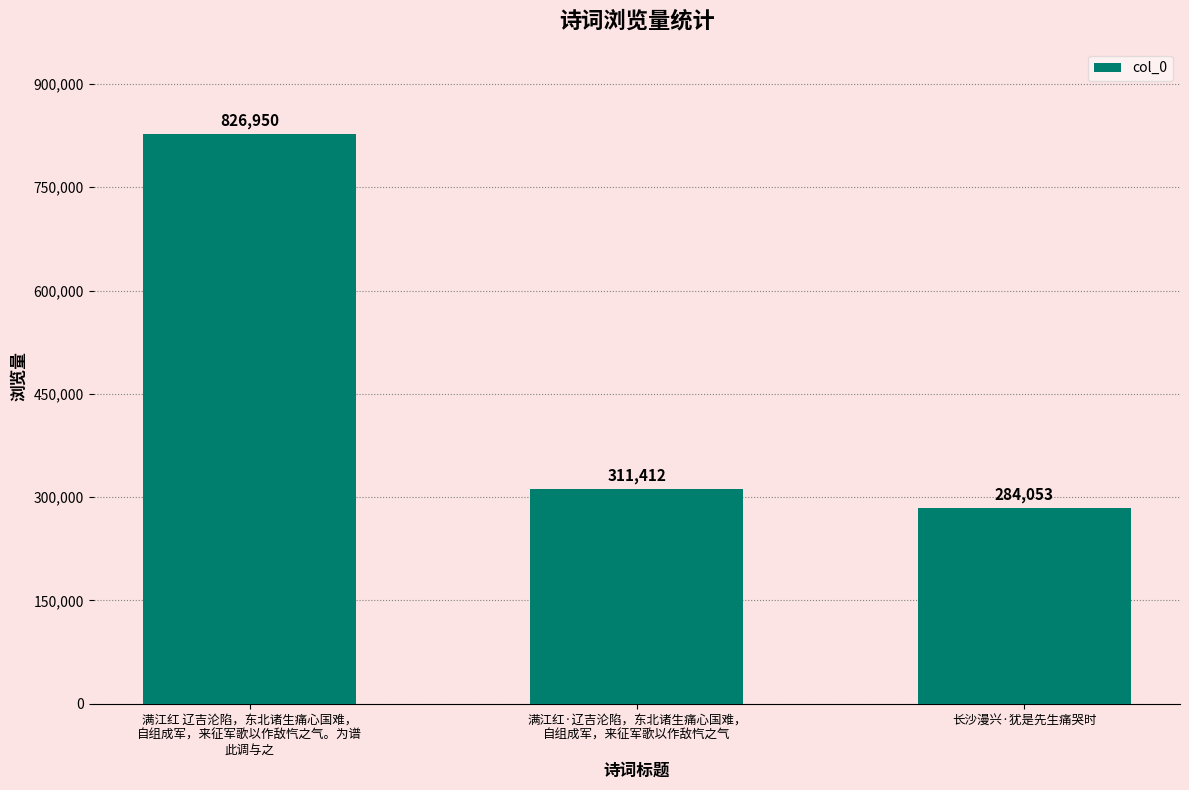

Where does the data first go above 311412?

满江红 辽吉沦陷，东北诸生痛心国难，
自组成军，来征军歌以作敌忾之气。为谱
此调与之